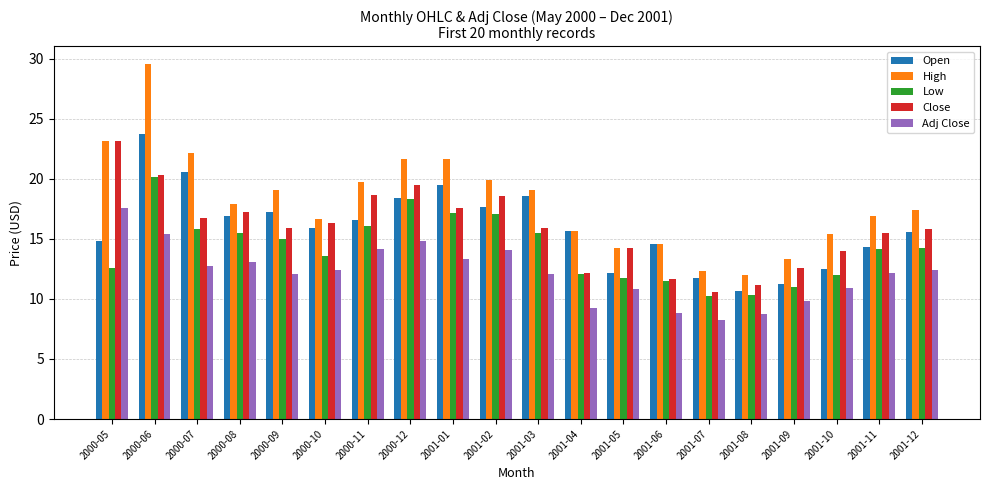

What is the spread (max minus min) of values at 2001-11?

4.8